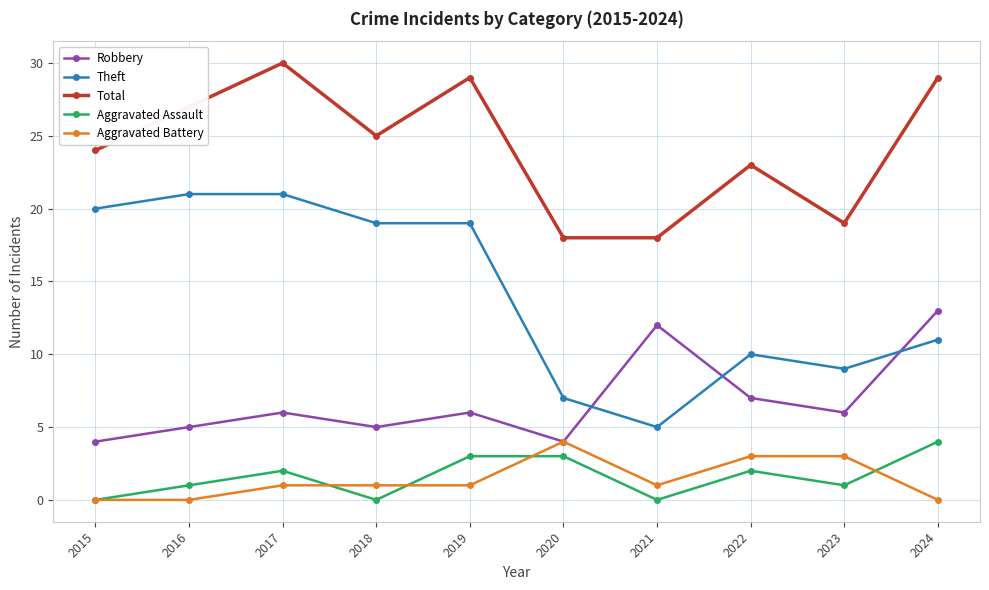

True or false: Theft and Aggravated Assault cross at least once.

False